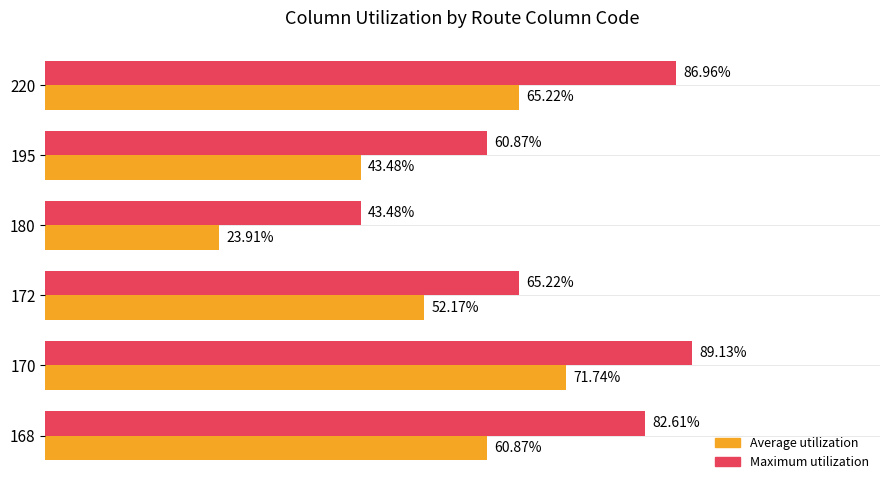

List the series in order of their overall mean, lowest first.

Average utilization, Maximum utilization